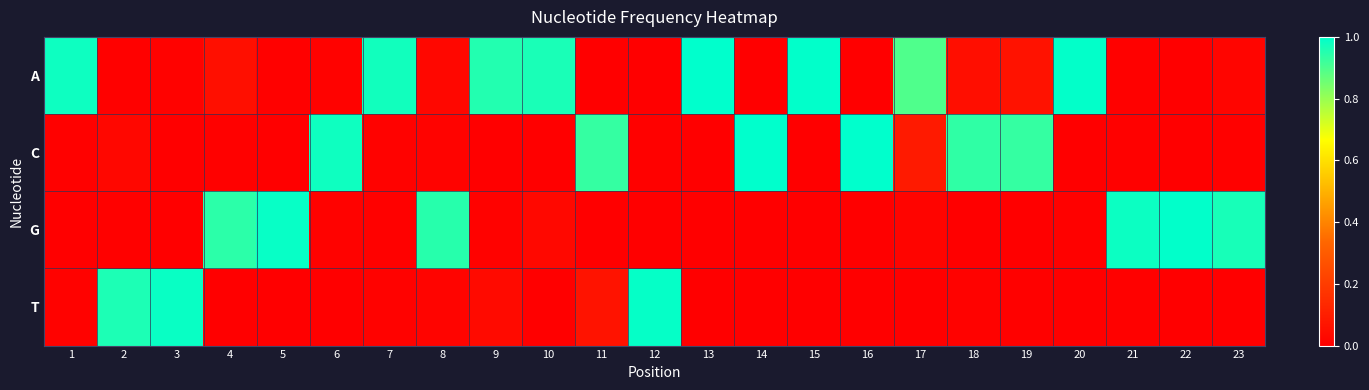

Which series has the largest total across all categories?

A